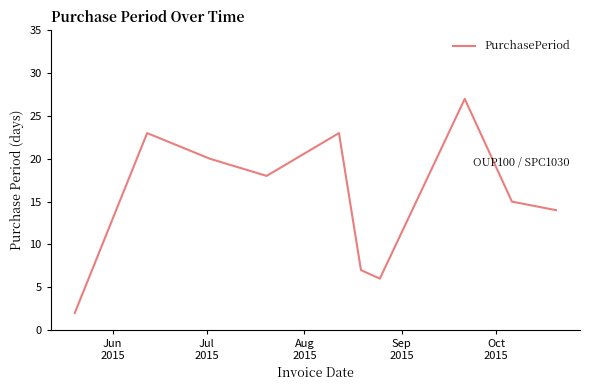

Is this an area chart (filled region under the line)?

No